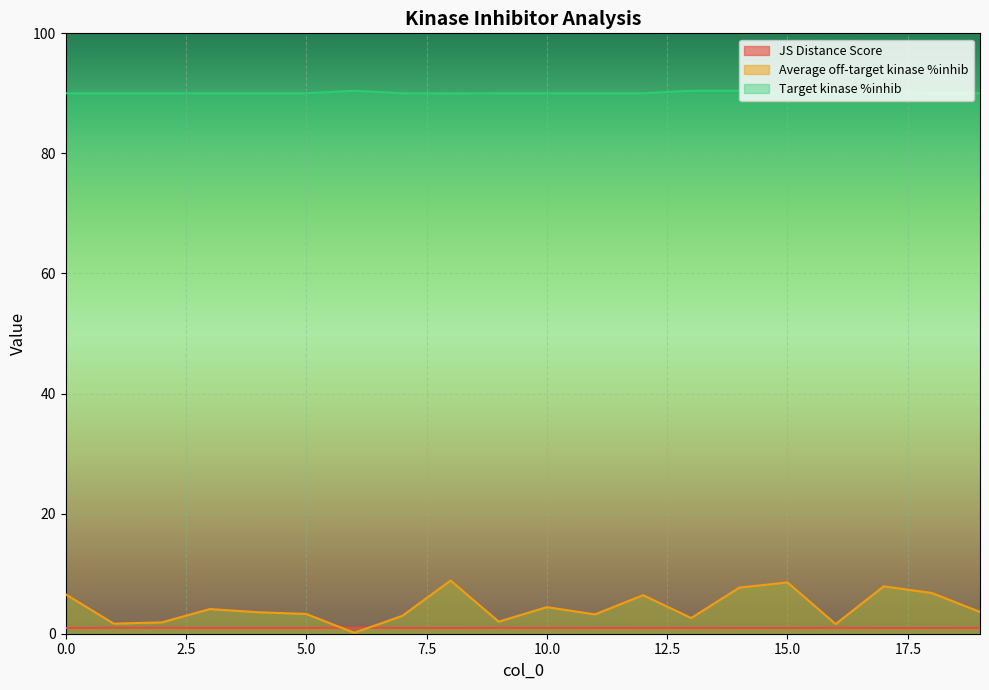

How many values in the Average off-target kinase %inhib series are below 3?

7